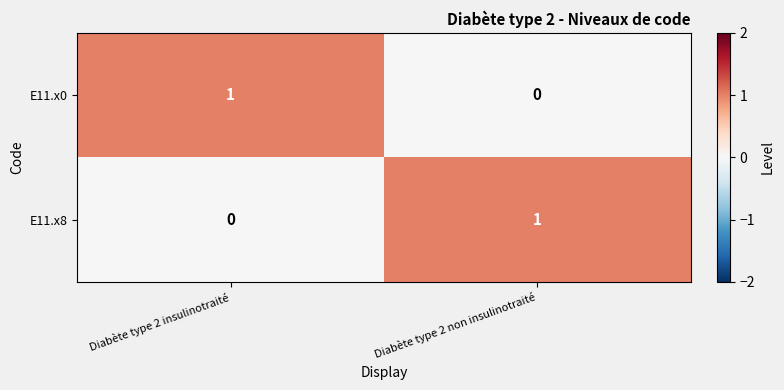

The value of E11.x8 at Diabète type 2 insulinotraité is 0. True or false?

True